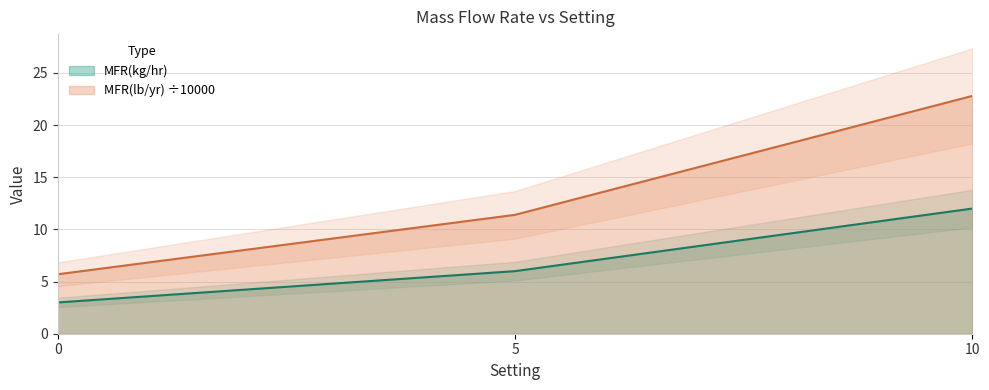

List the series in order of their overall mean, lowest first.

MFR(kg/hr), MFR(lb/yr)